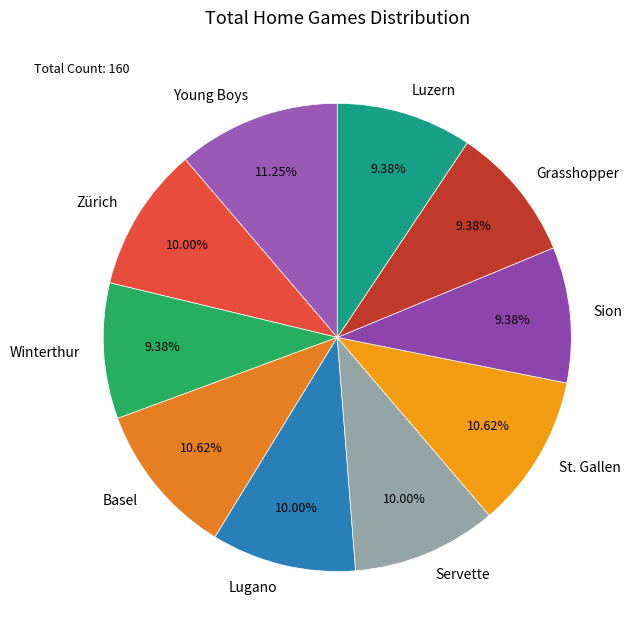

To the nearest percent, what is the difference between the St. Gallen and Servette slice percentages?

1%